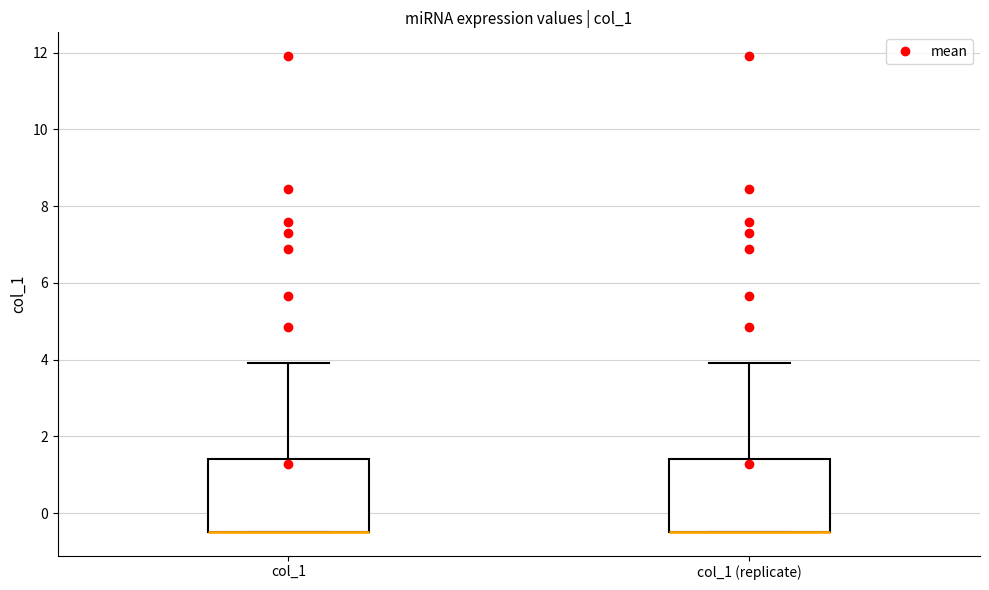

Where does the upper whisker of the box for col_1 (replicate) end on the y-axis? The values are not printed on the chart, so give them approximately, as read against the axis.

4.0